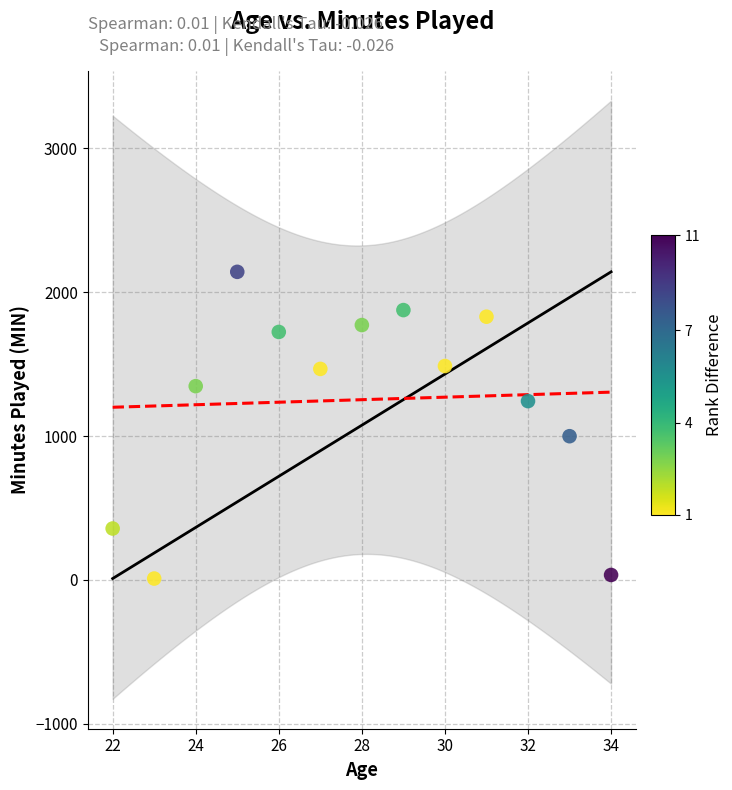

What is the range of Y values (max minus min)?

2133